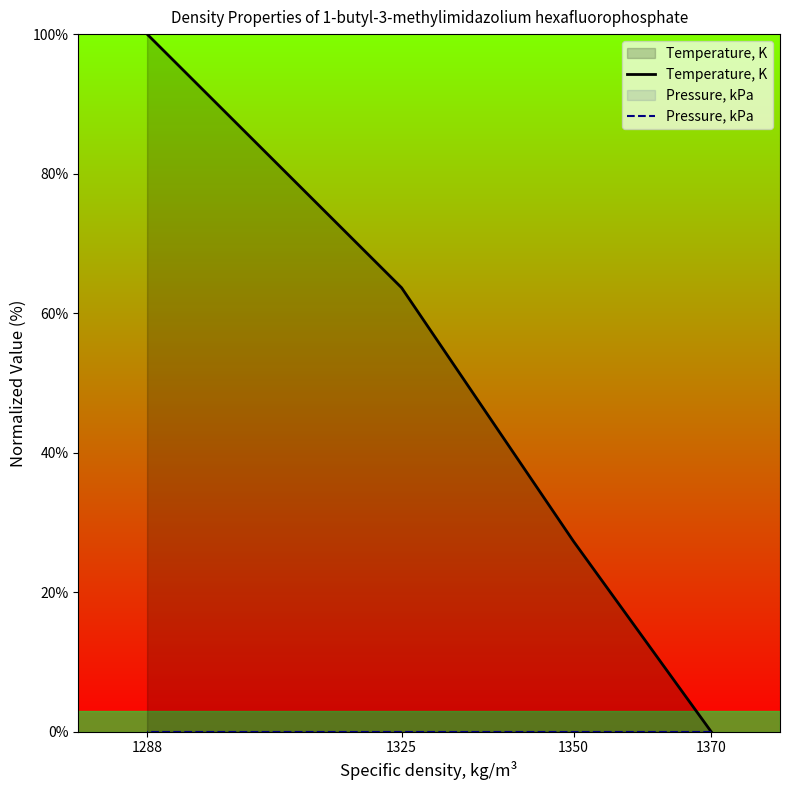

Which category has the highest value across all series?

1288